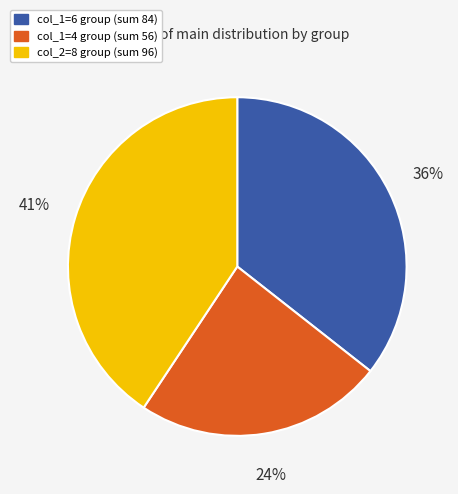

To the nearest percent, what is the average slice percentage?

33%